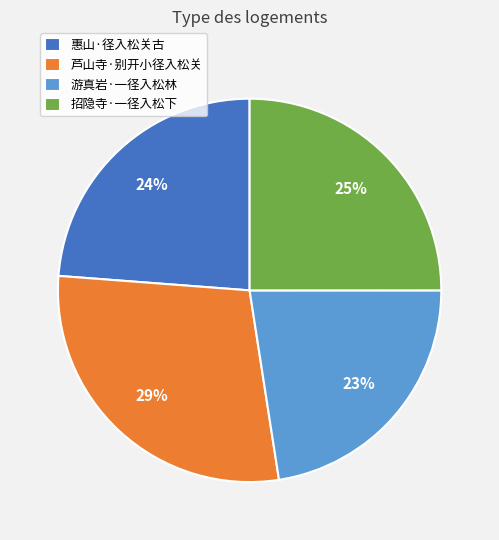

Rank the categories by value from highest to lowest.

芦山寺·别开小径入松关, 招隐寺·一径入松下, 惠山·径入松关古, 游真岩·一径入松林